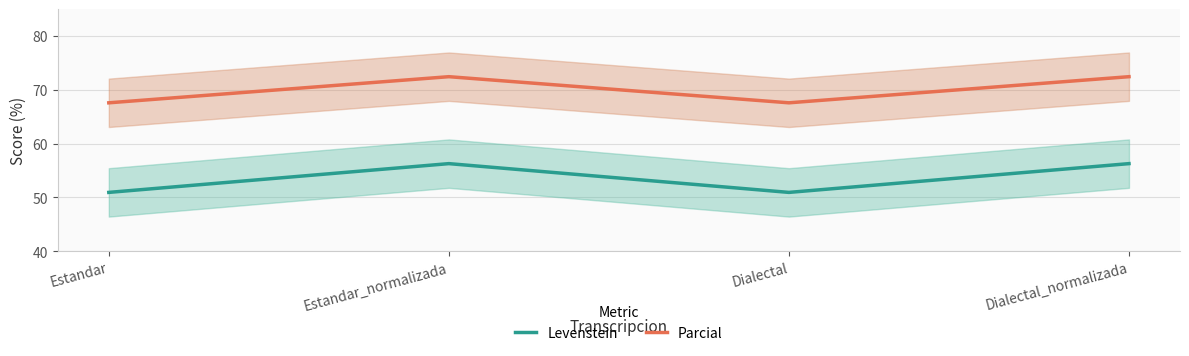

Between Estandar_normalizada and Dialectal_normalizada, which series saw the biggest shift?

Levenstein